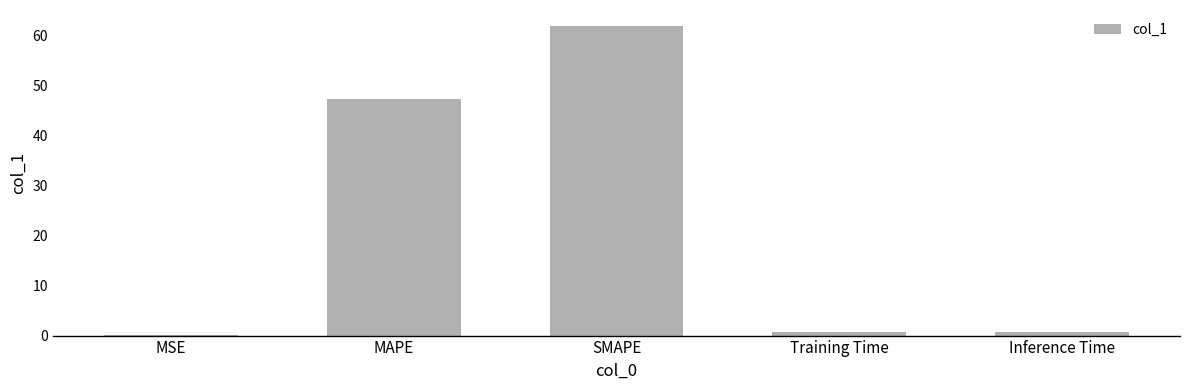

At which label is the value closest to 31?

MAPE